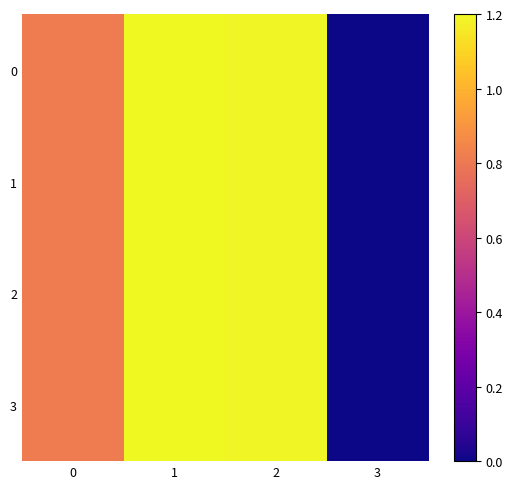

What is the total value across all series at 0?

3.3